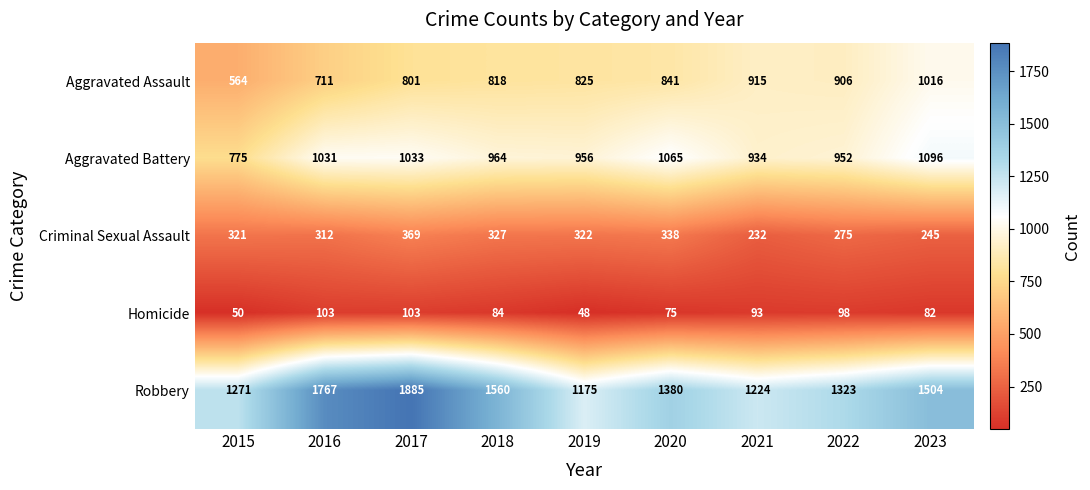

Is the value of Robbery at 2015 greater than the value of Aggravated Assault at 2019?

Yes